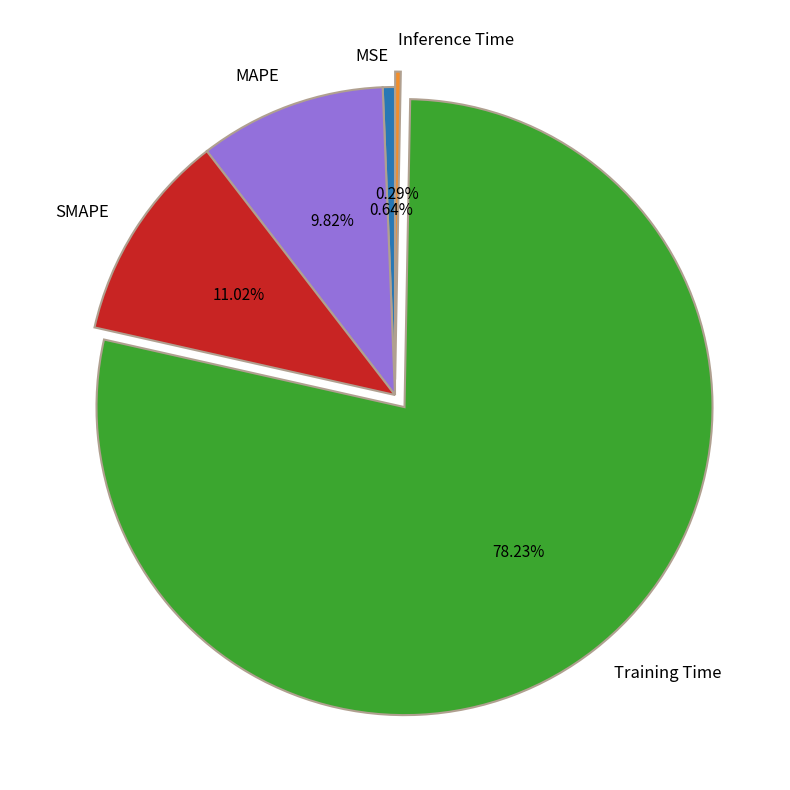

Combined, what portion of the pie is MSE and Training Time?

78.9%